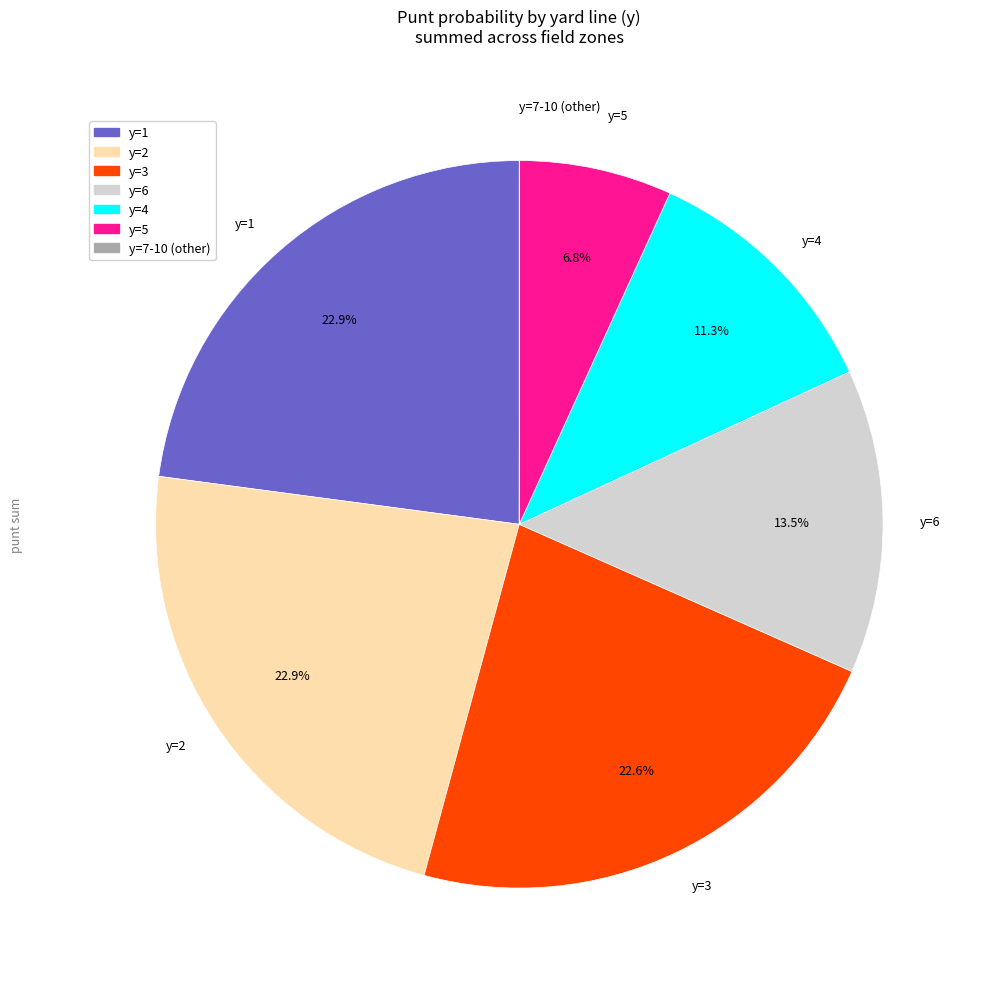

Is there a majority slice in this chart?

No